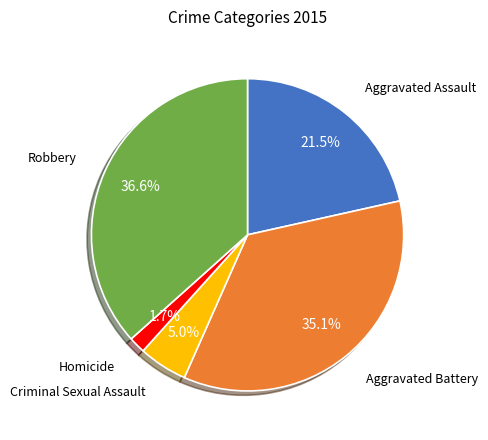

What is the largest slice in the pie chart?

Robbery